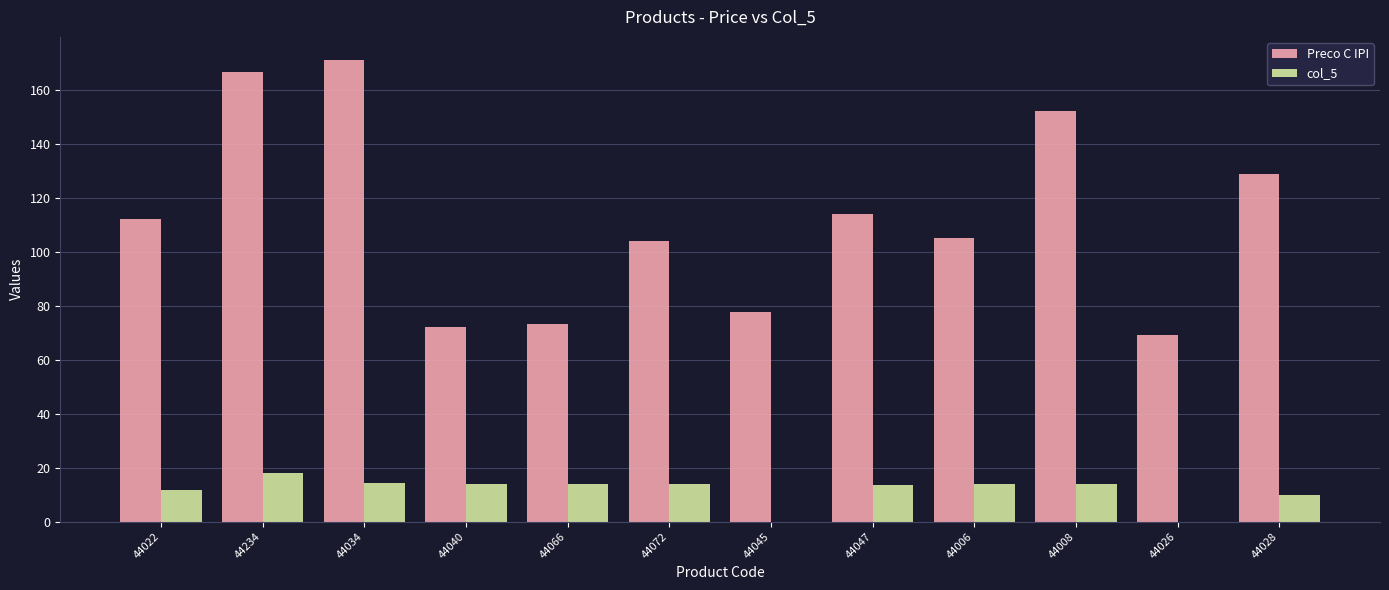

What is the total value across all series at 44040?

86.3